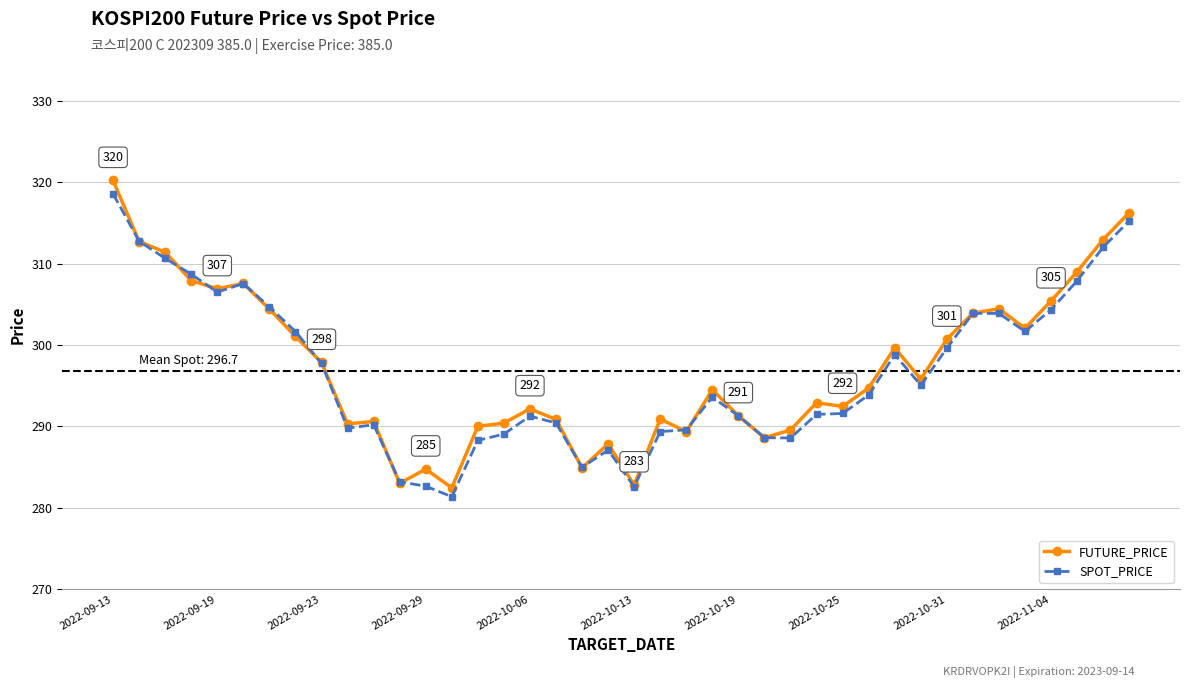

What is the highest value of the FUTURE_PRICE series?

320.2